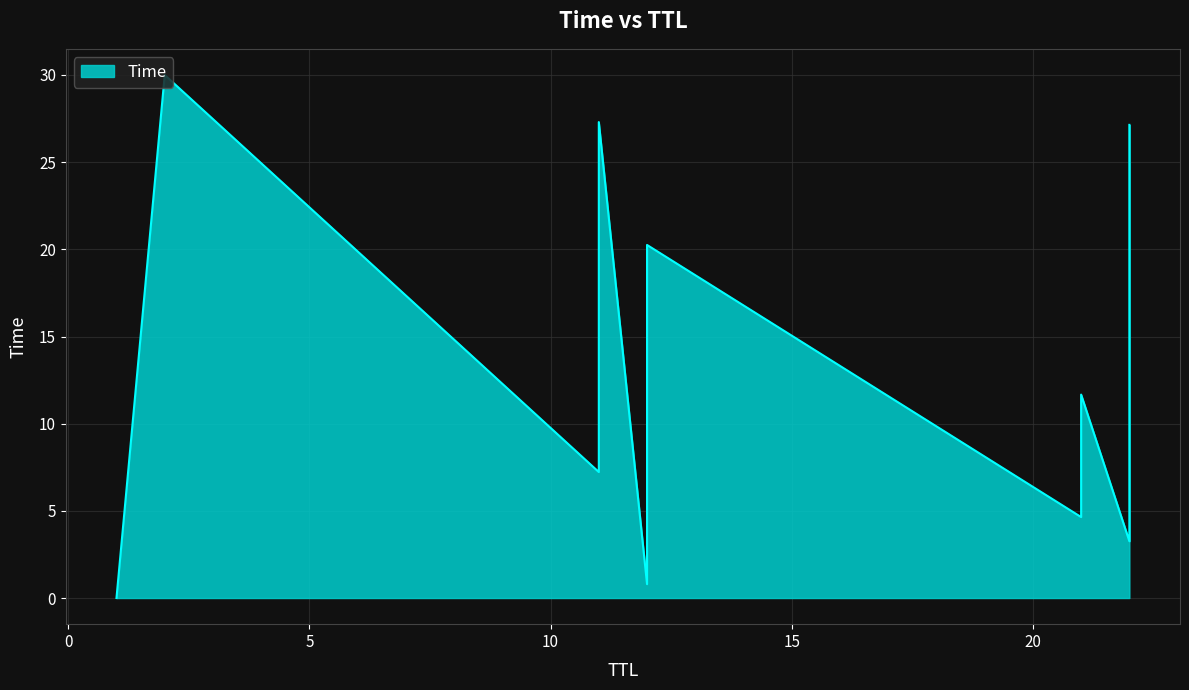

What is the sum of the values at 2 and 11?

57.3